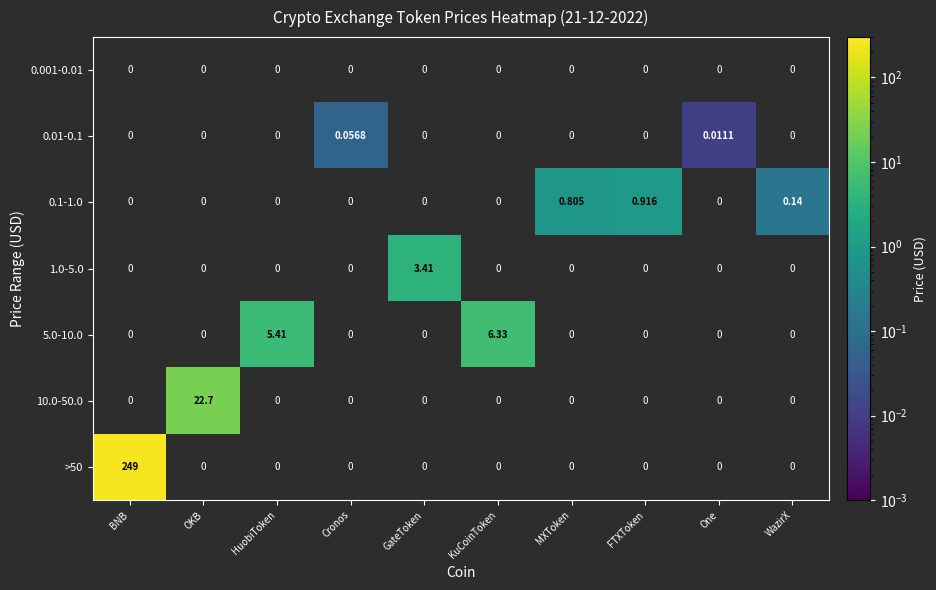

At which category is the sum across all series the highest?

BNB